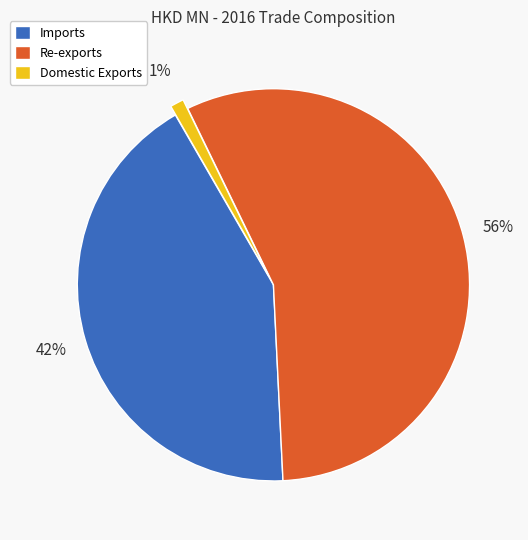

To the nearest percent, what is the combined percentage of Re-exports and Imports?

99%